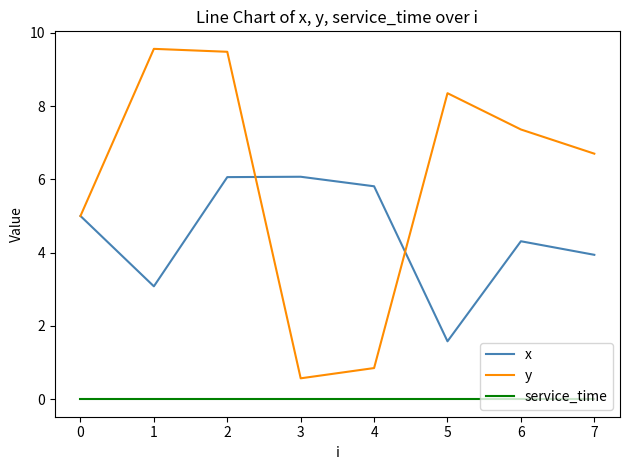

Which series has the widest spread of values?

y